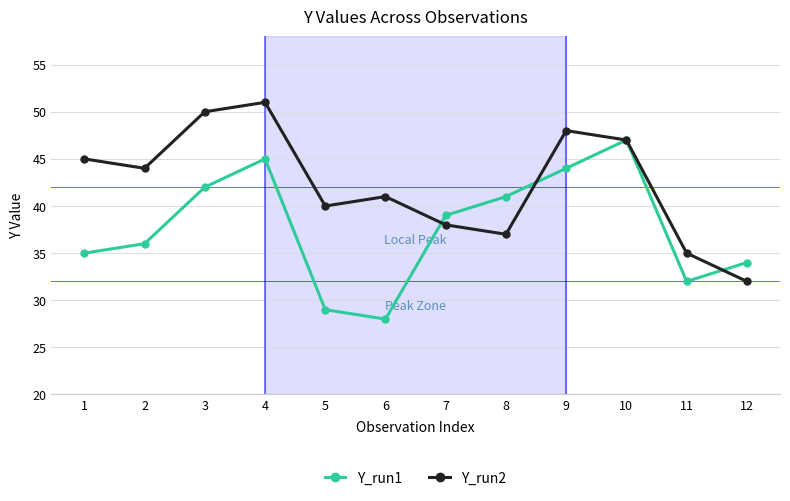

How many lines are shown in the chart?

2